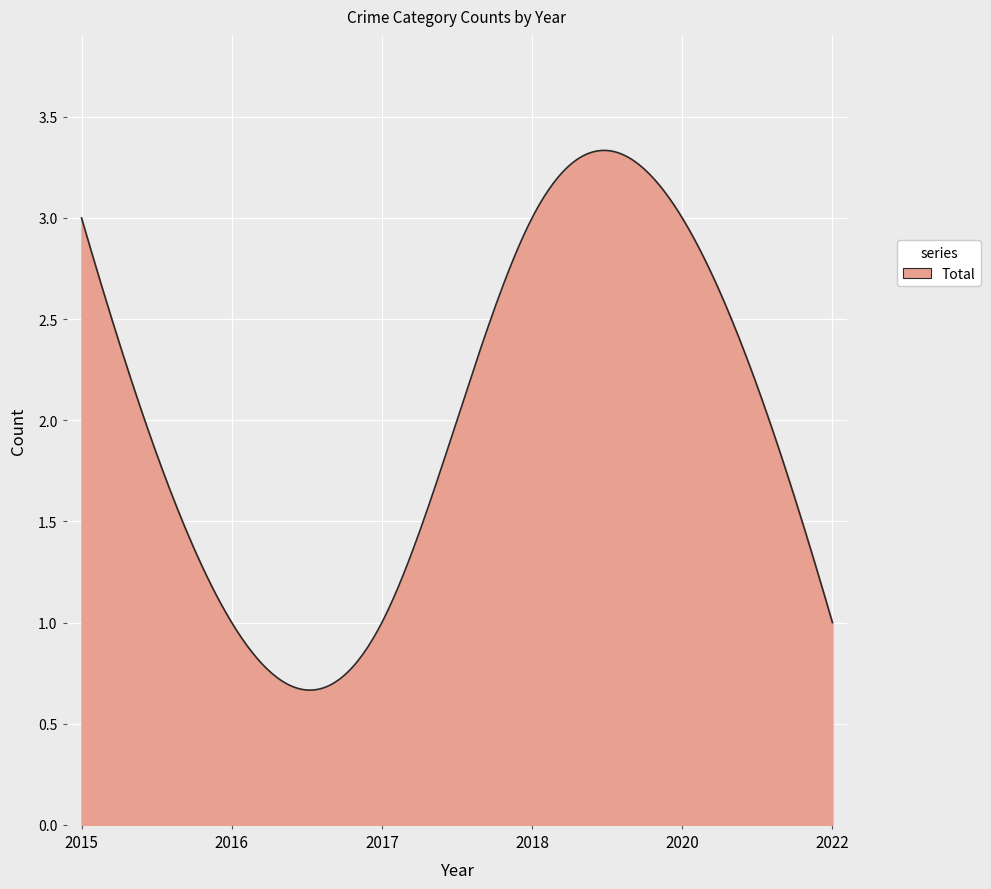

How many lines are shown in the chart?

1